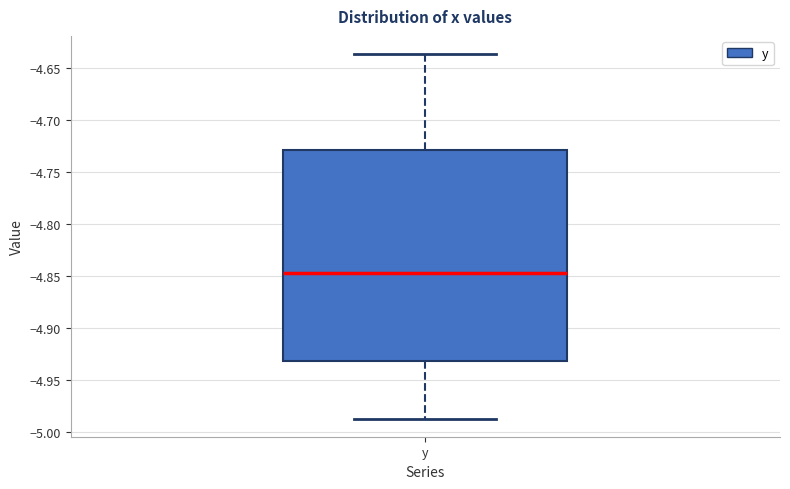

Read this box plot against the y-axis: the position of the median line, the range covered by the box, and the ends of both whiskers. The values are not printed on the chart, so give them approximately, as read against the axis.

median -4.845, box -4.930 to -4.730, whiskers -4.985 to -4.635